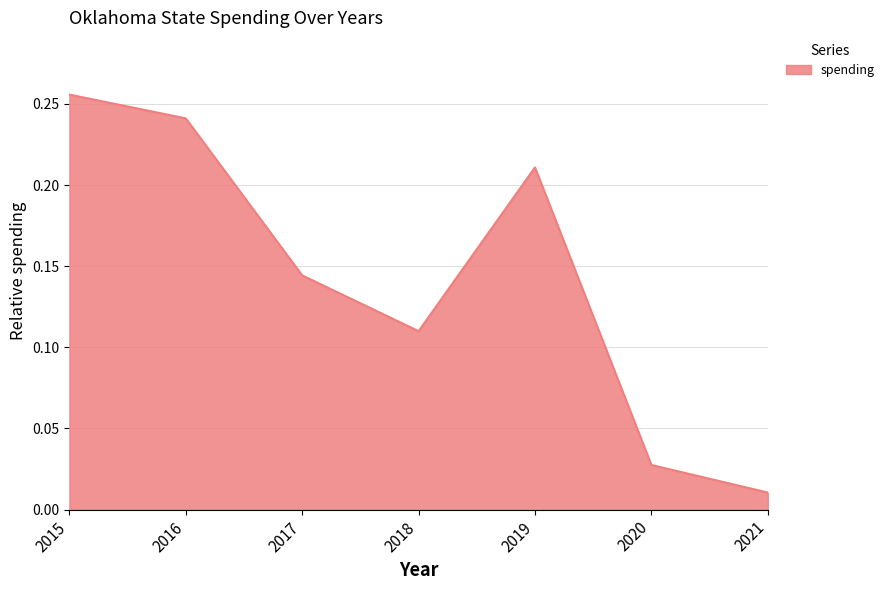

Rank the categories by value from highest to lowest.

2015, 2016, 2019, 2017, 2018, 2020, 2021